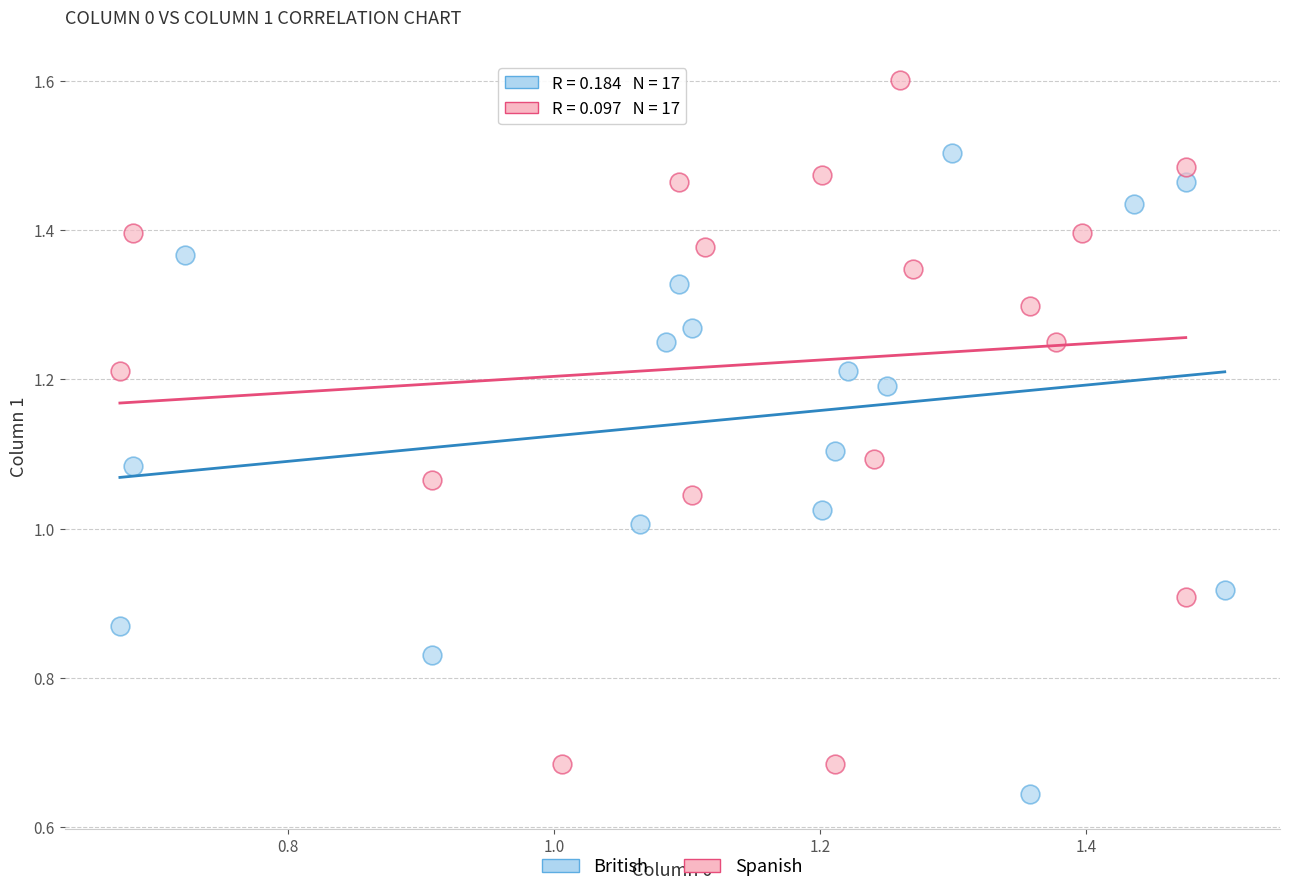

Which series reaches the maximum Y coordinate?

Spanish